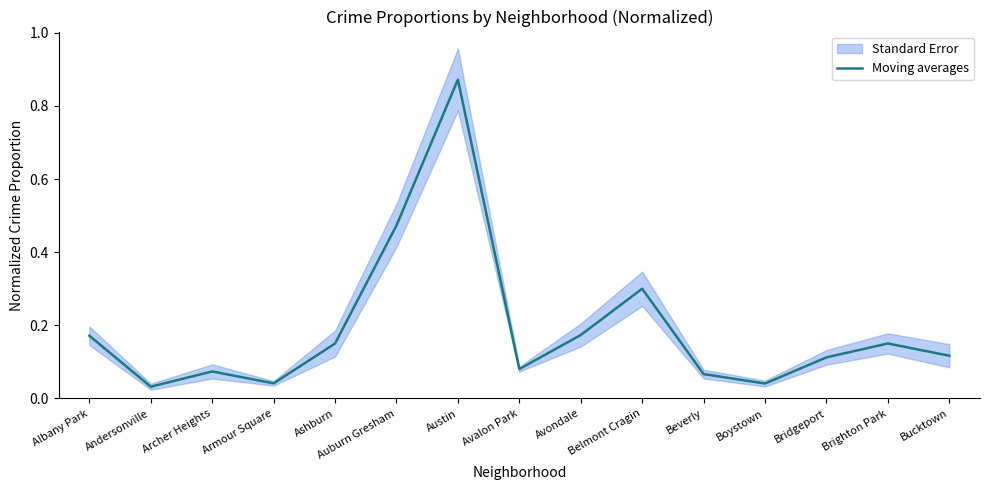

At which category does the chart reach its minimum across all series?

Andersonville